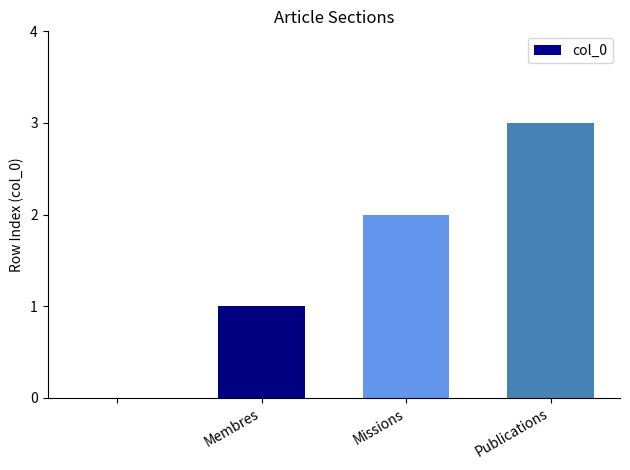

What is the maximum value shown in the chart?

3